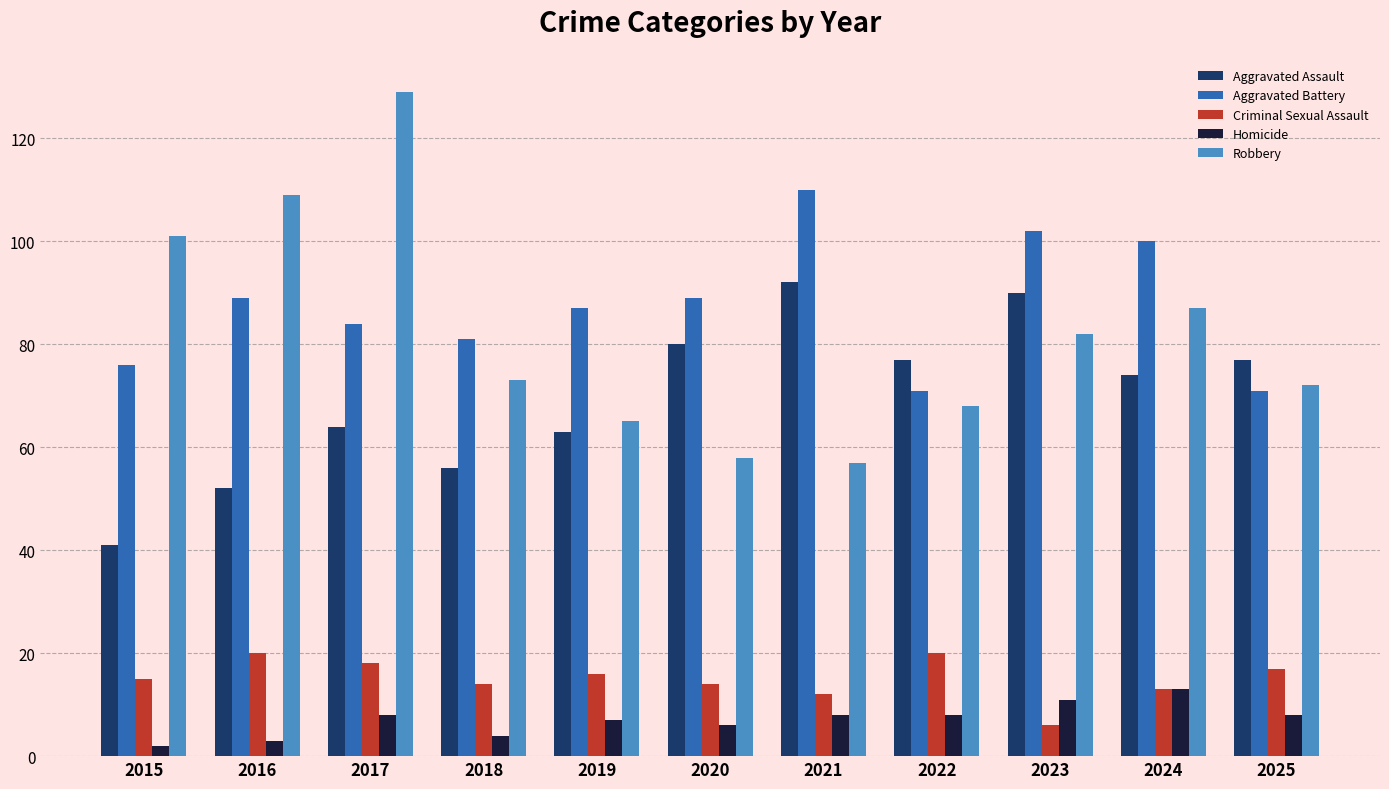

Count the number of data series in this chart.

5